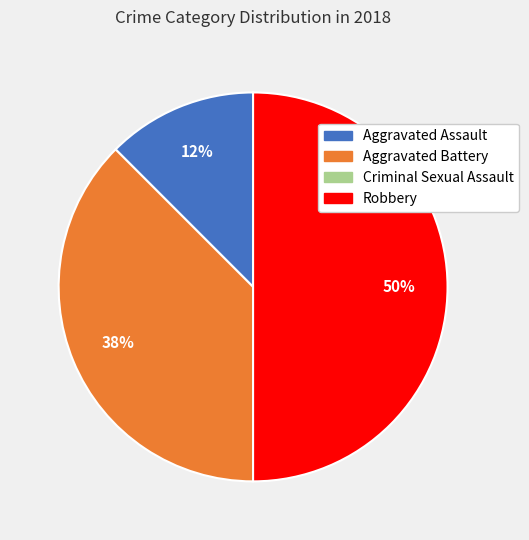

Which category has the biggest portion of the pie?

Robbery